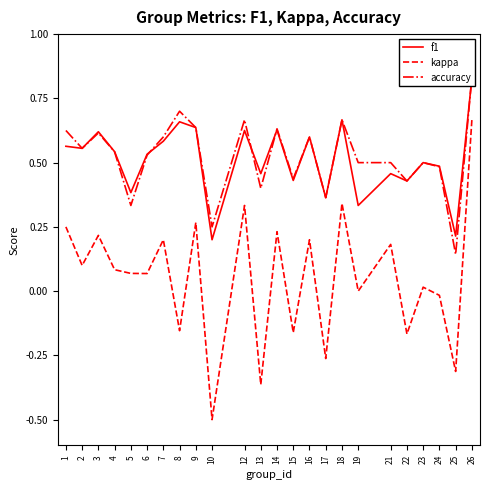

Which series has the largest total across all categories?

accuracy